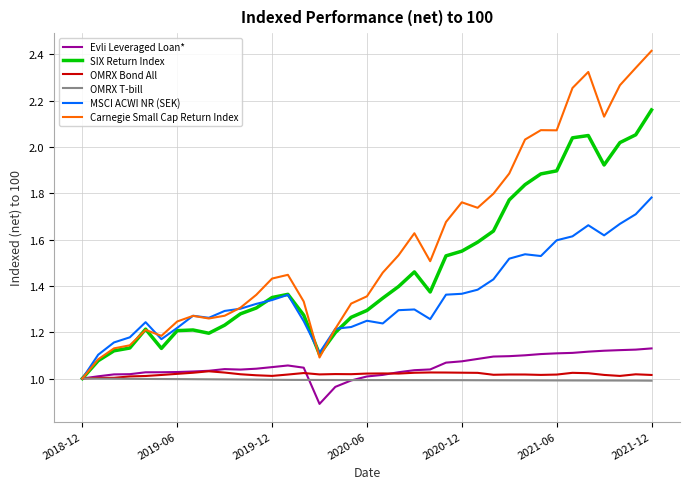

Which series has the widest spread of values?

Carnegie Small Cap Return Index